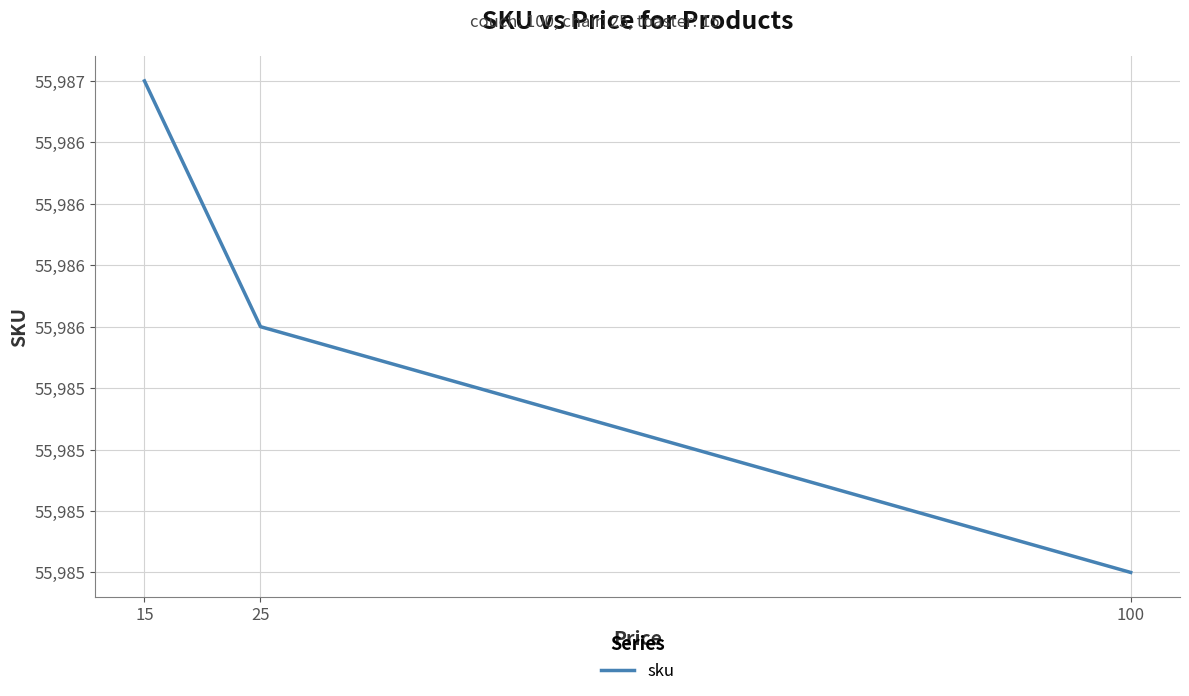

Which label corresponds to the largest value in the chart?

15